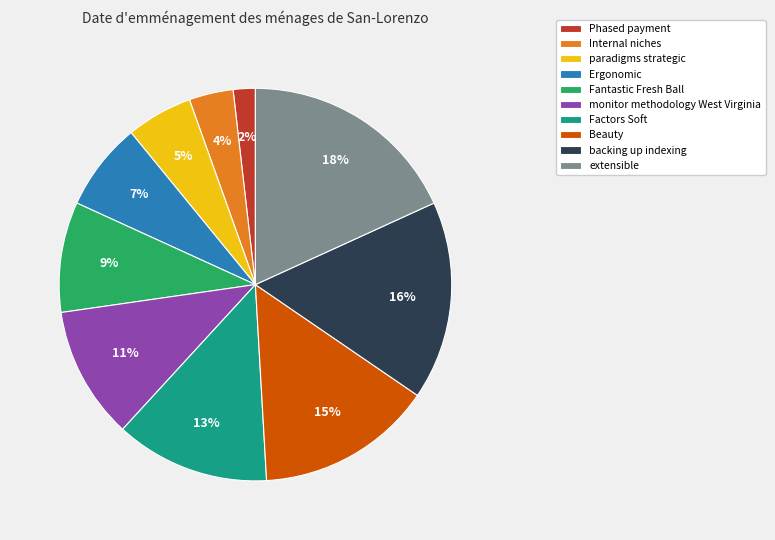

Combined, do extensible and monitor methodology West Virginia account for over 50%?

No